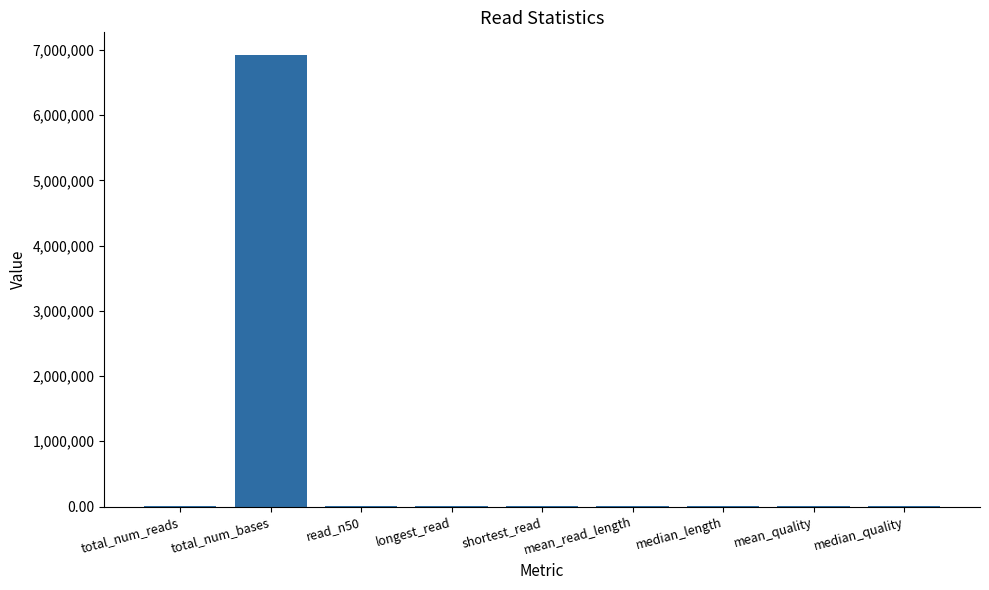

True or false: the data shows 6925031.0 at total_num_bases.

True